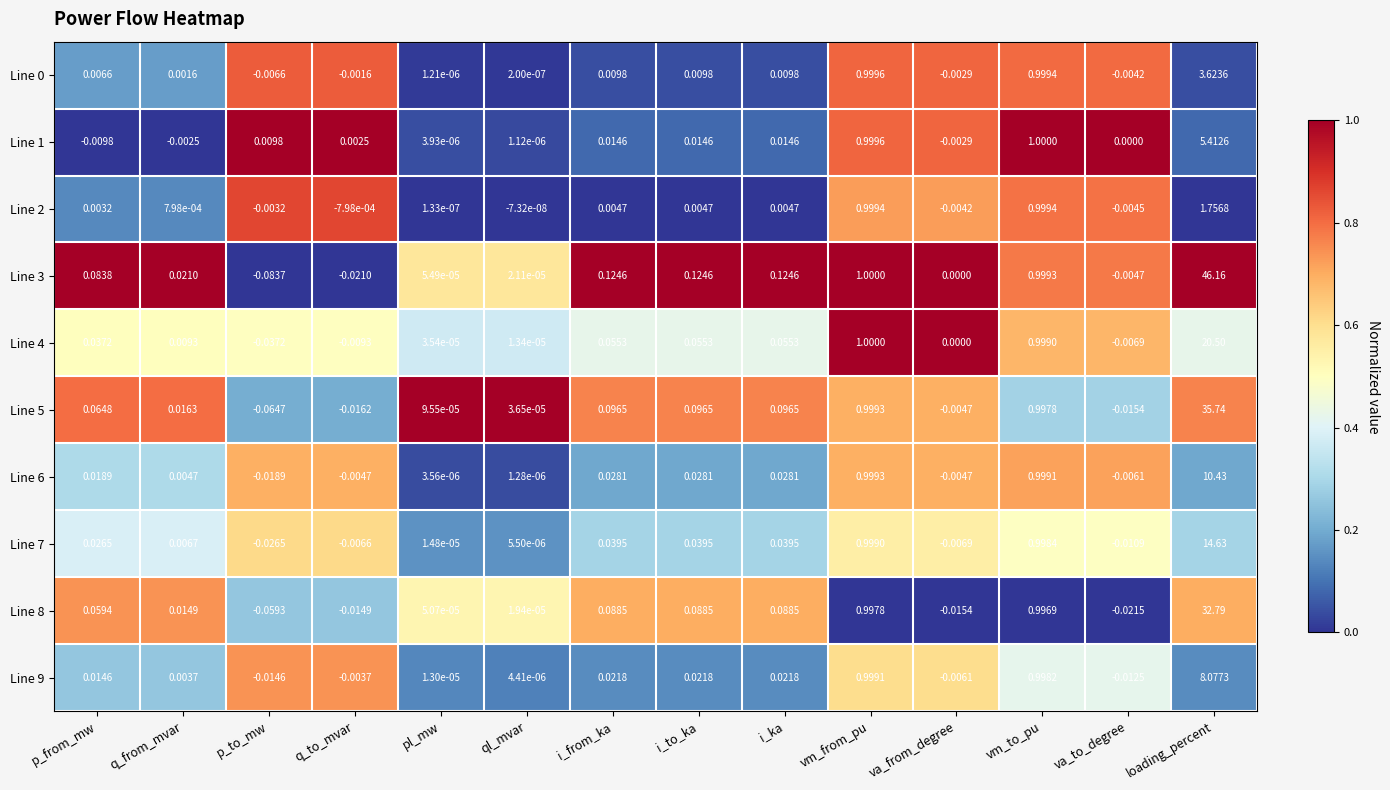

At which category is the sum across all series the highest?

loading_percent